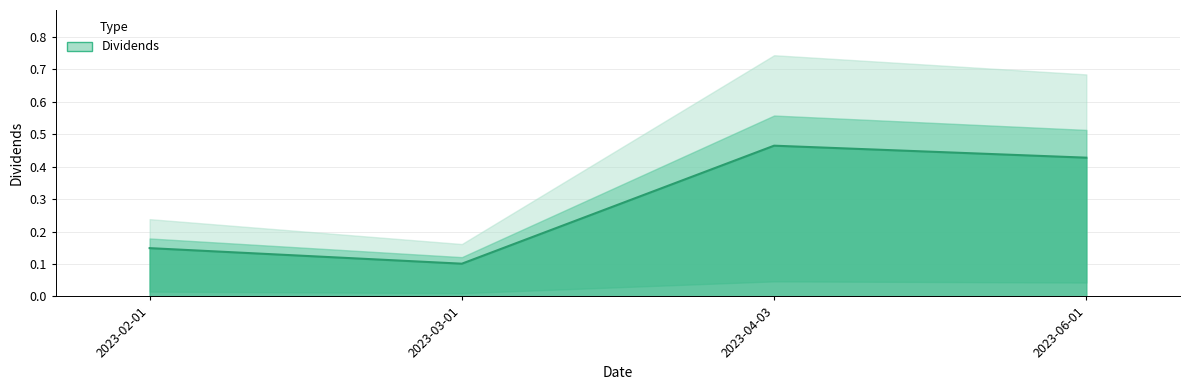

What is the greatest value displayed?

0.5